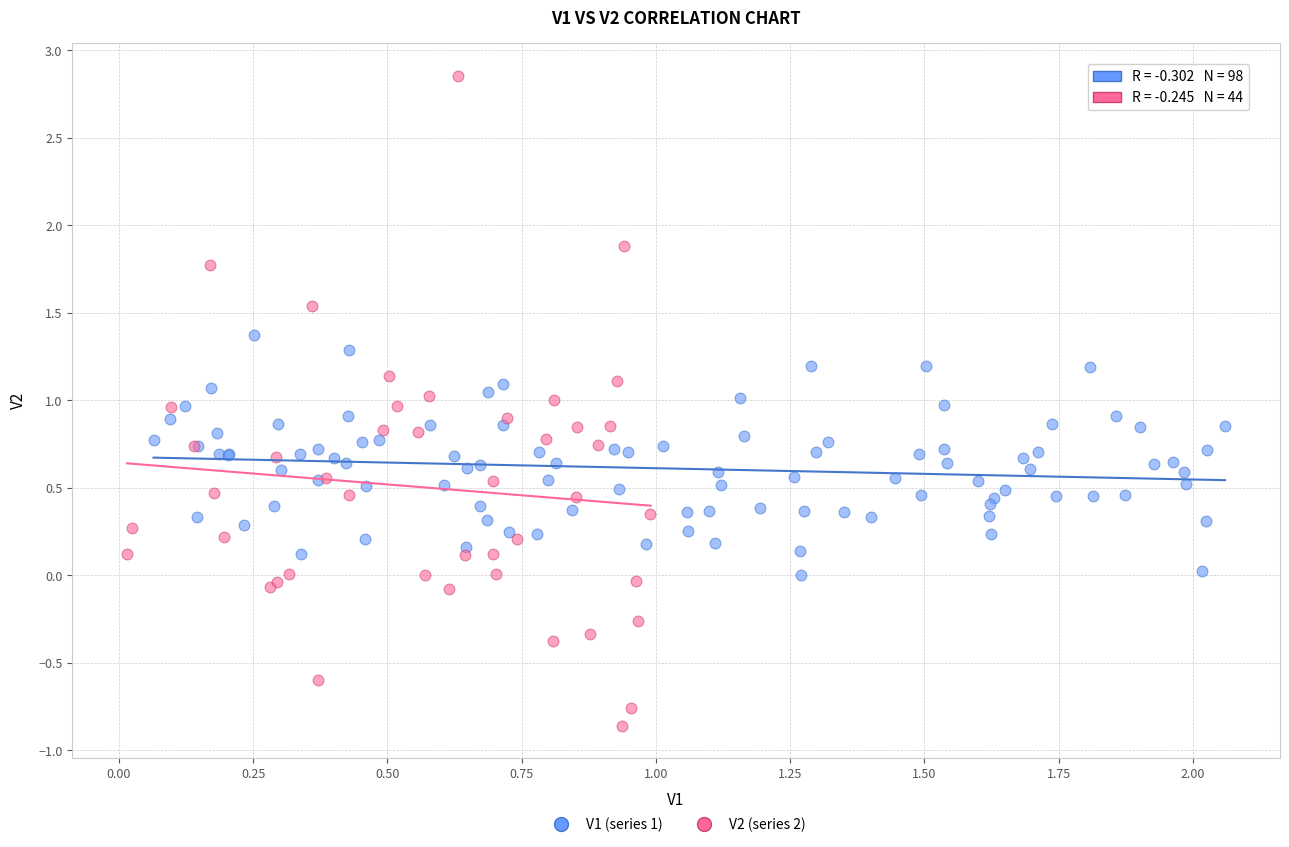

Which series contains the highest Y value?

V2 (series 2)